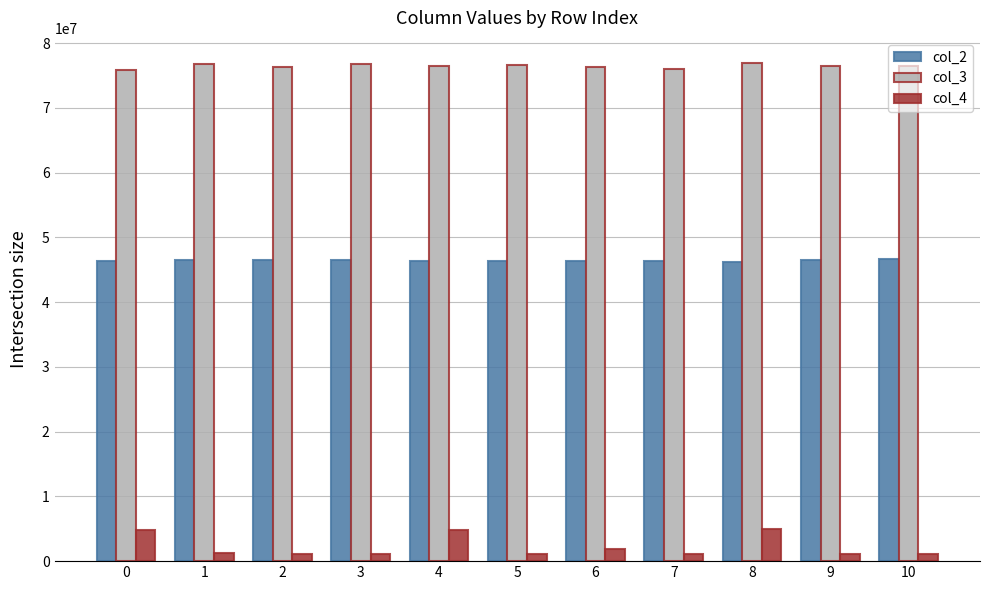

Rank the series by their average value, from highest to lowest.

col_3, col_2, col_4